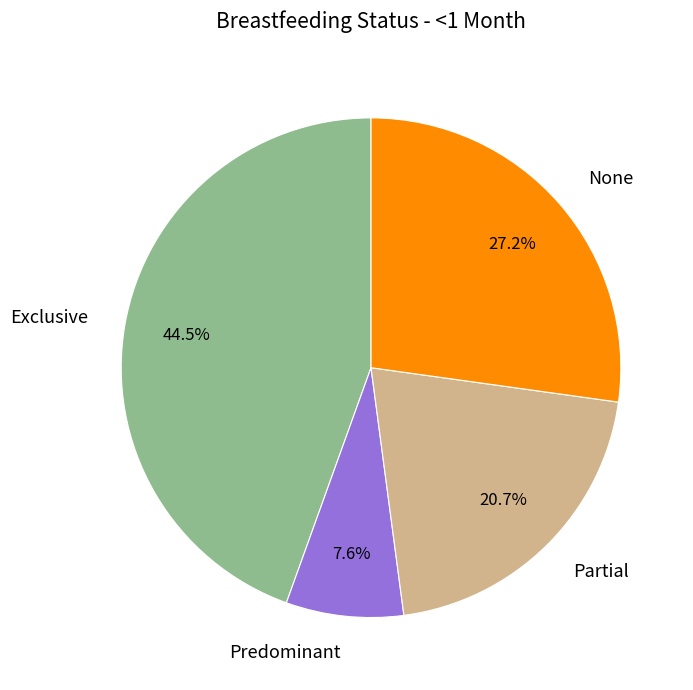

Between None and Partial, which is larger?

None